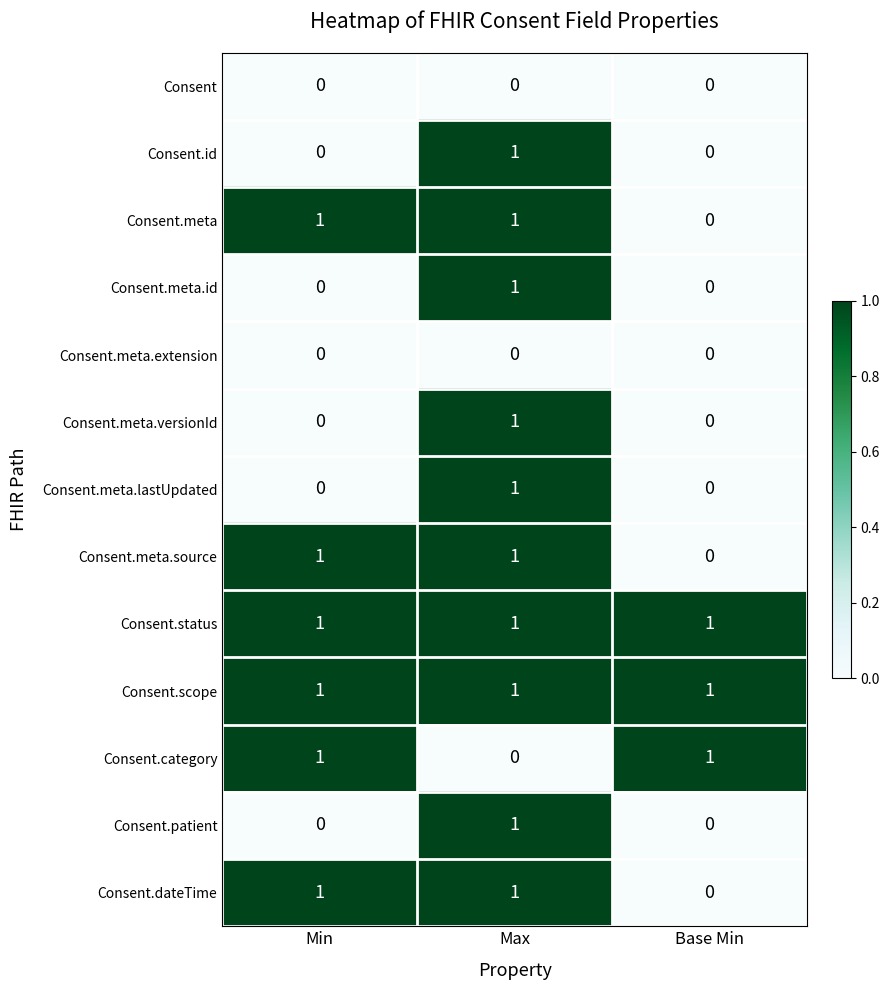

What is the total value across all series at Base Min?

3